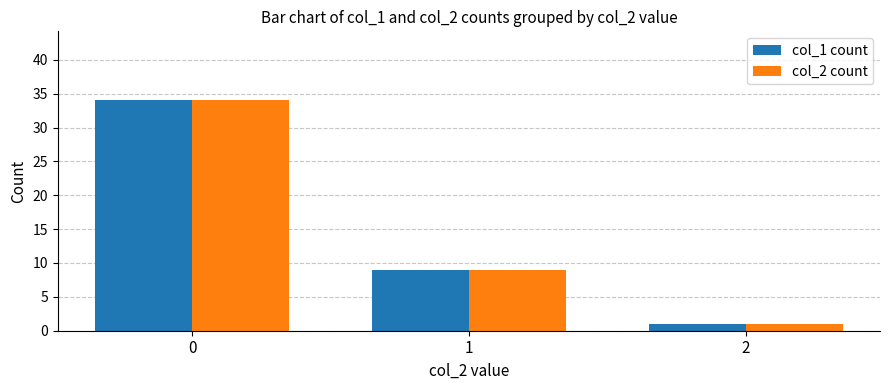

How many col_2 count values are between 1 and 34?

3